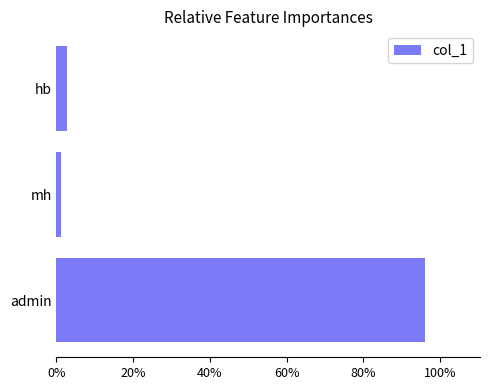

At which label is the value closest to 0?

mh